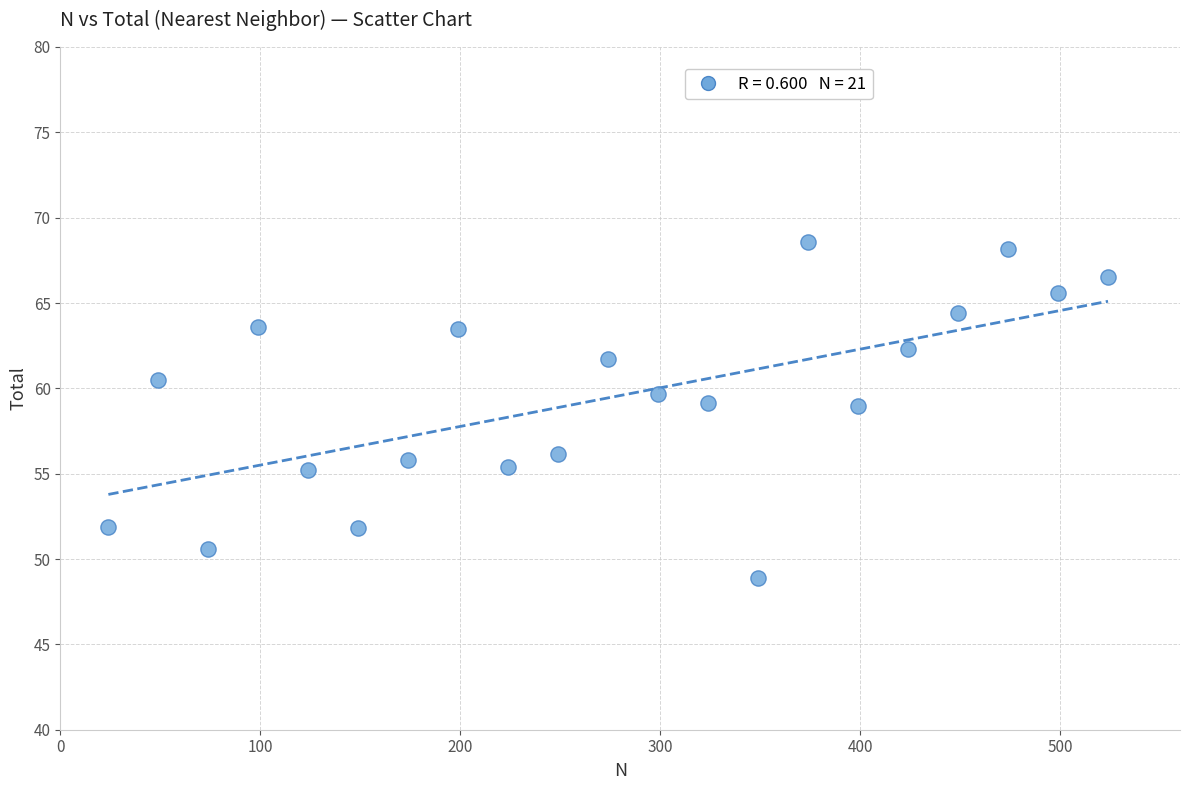

What is the range of Y values (max minus min)?

19.7